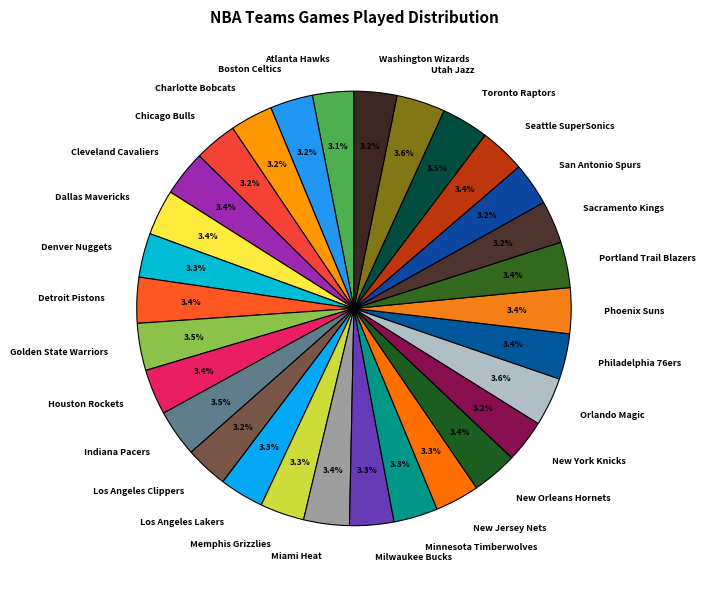

To the nearest percent, what percentage of the pie is Houston Rockets?

3%